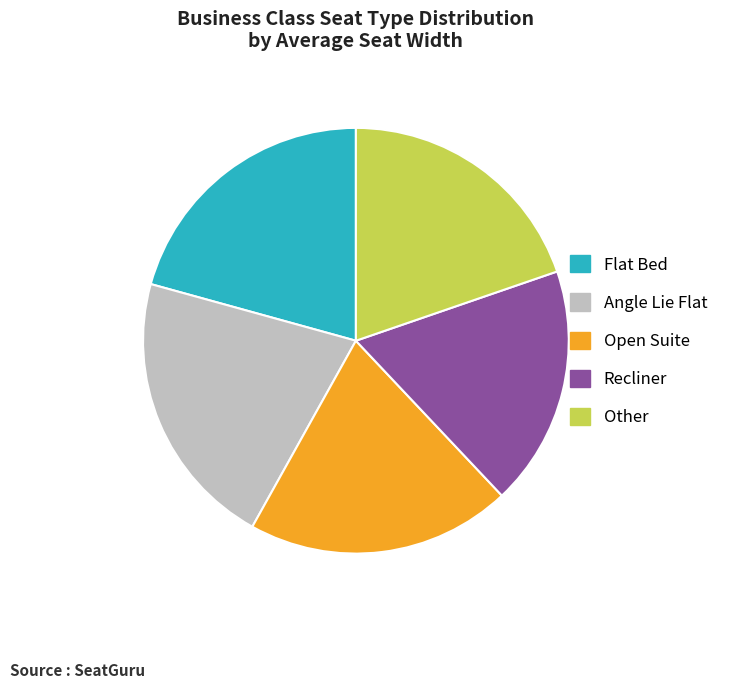

Is it true that Angle Lie Flat is 21% of the pie?

True